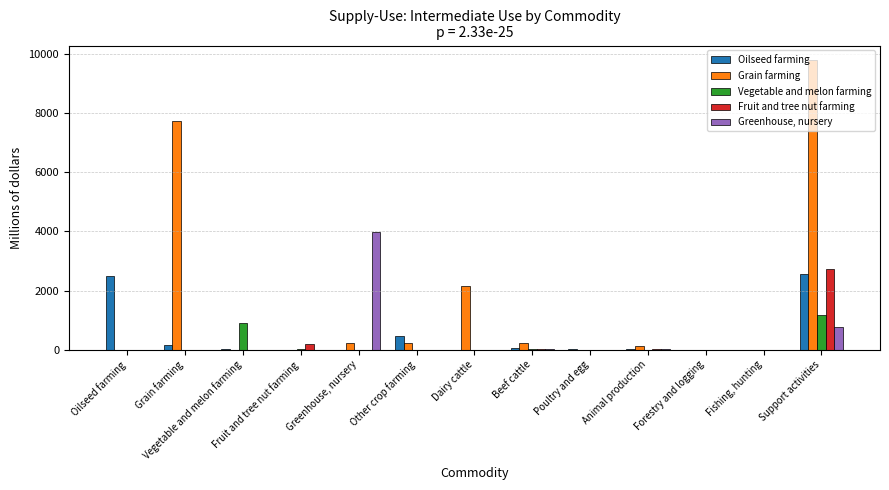

At which category does the chart reach its peak across all series?

Support activities